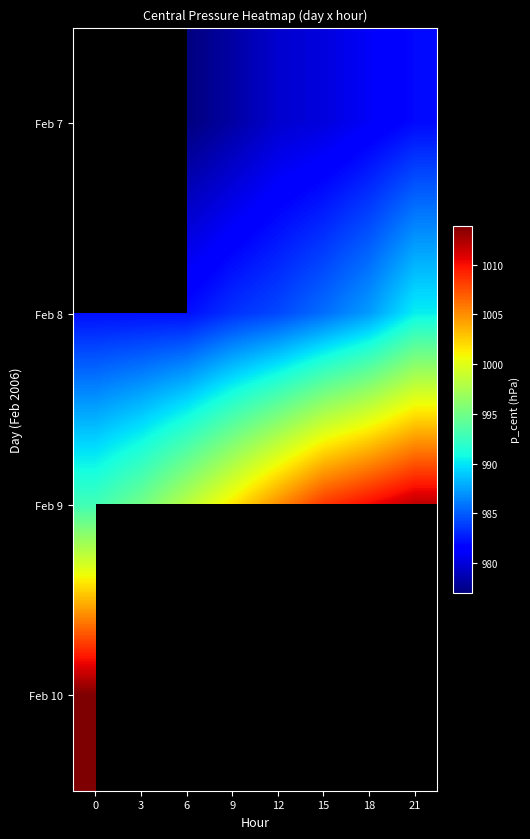

Which has a higher value, 6 or 3?

3